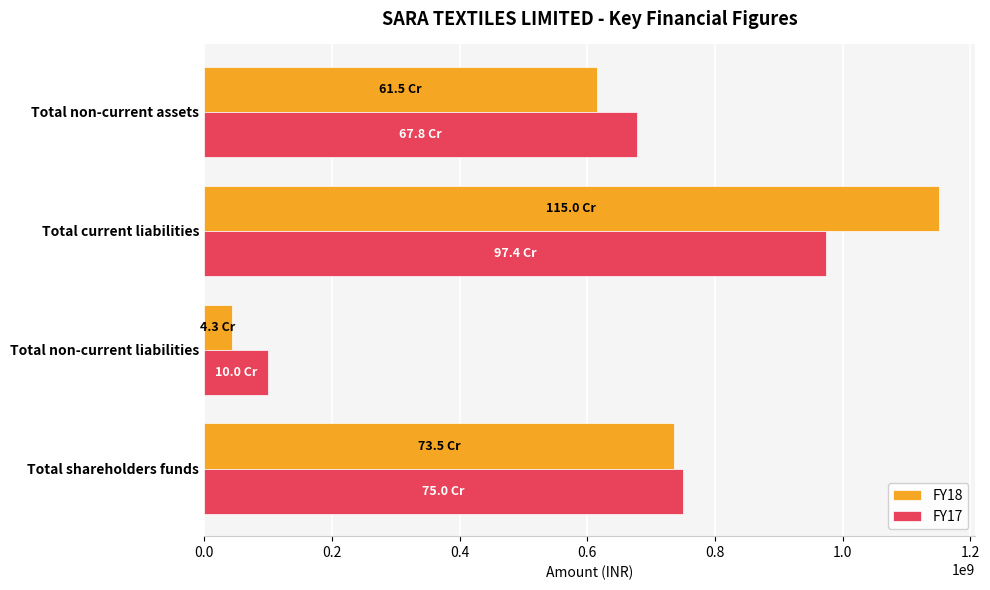

The value of FY18 at Total non-current liabilities is 42959361. True or false?

True